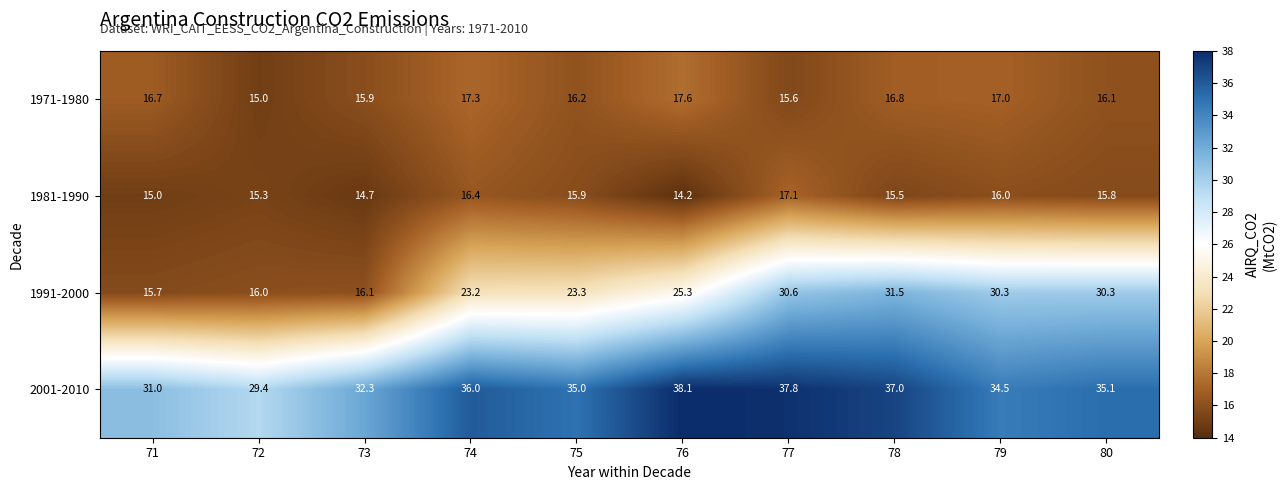

The value of 1981-1990 at 78 is 6.7. True or false?

False